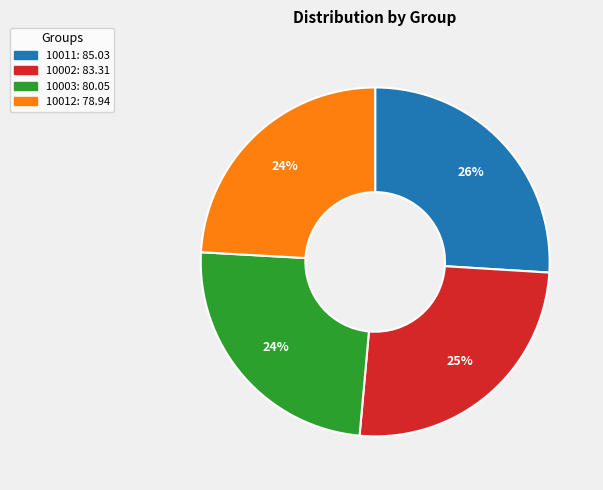

Is it true that 10003 is 24% of the pie?

True